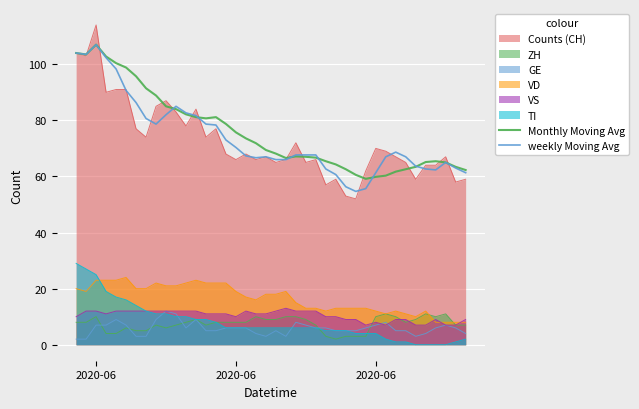

What is the difference between the highest and lowest values at 16?

5.4